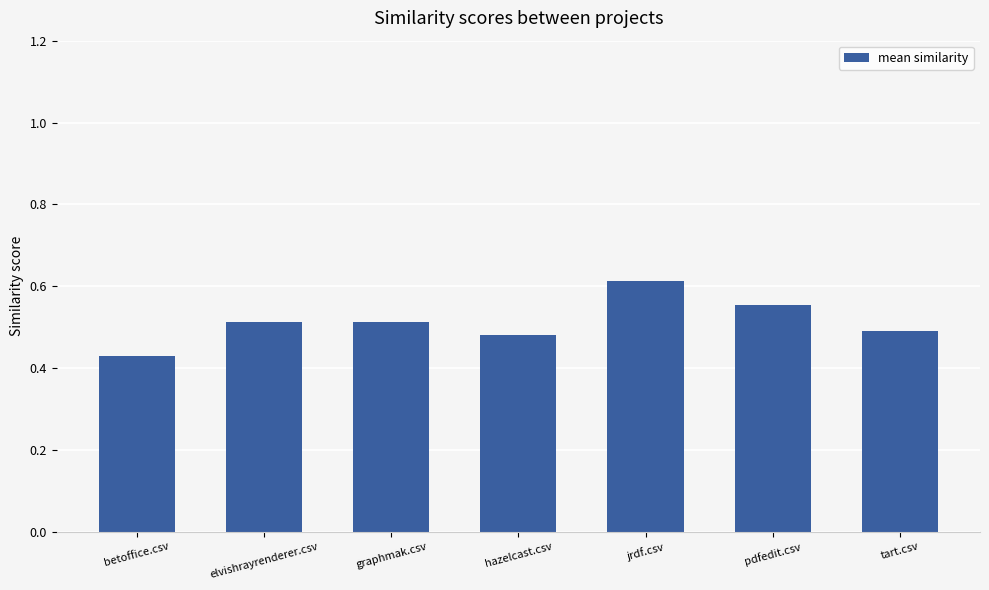

At which category does the chart reach its minimum across all series?

betoffice.csv